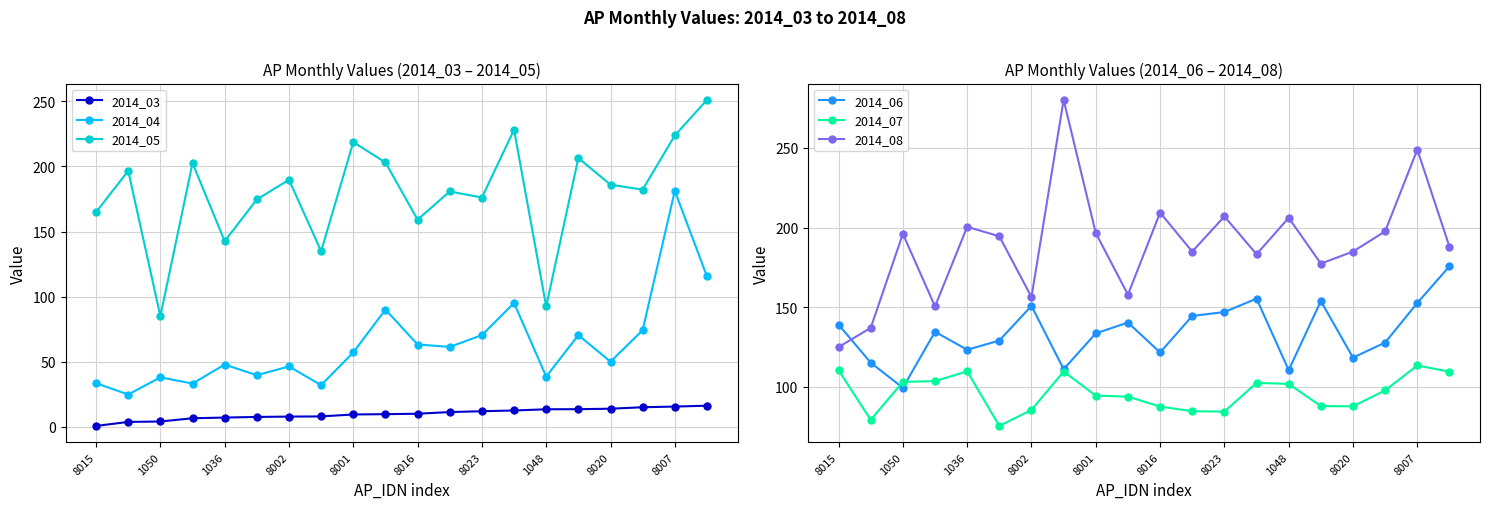

True or false: 2014_04 and 2014_05 intersect in this chart.

False